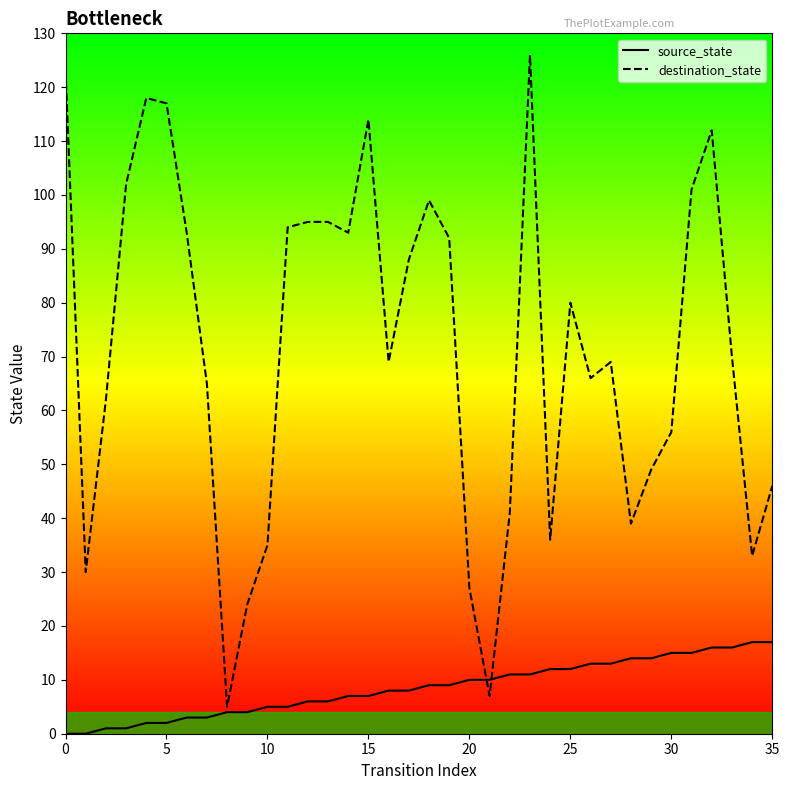

List the series in order of their overall mean, lowest first.

source_state, destination_state